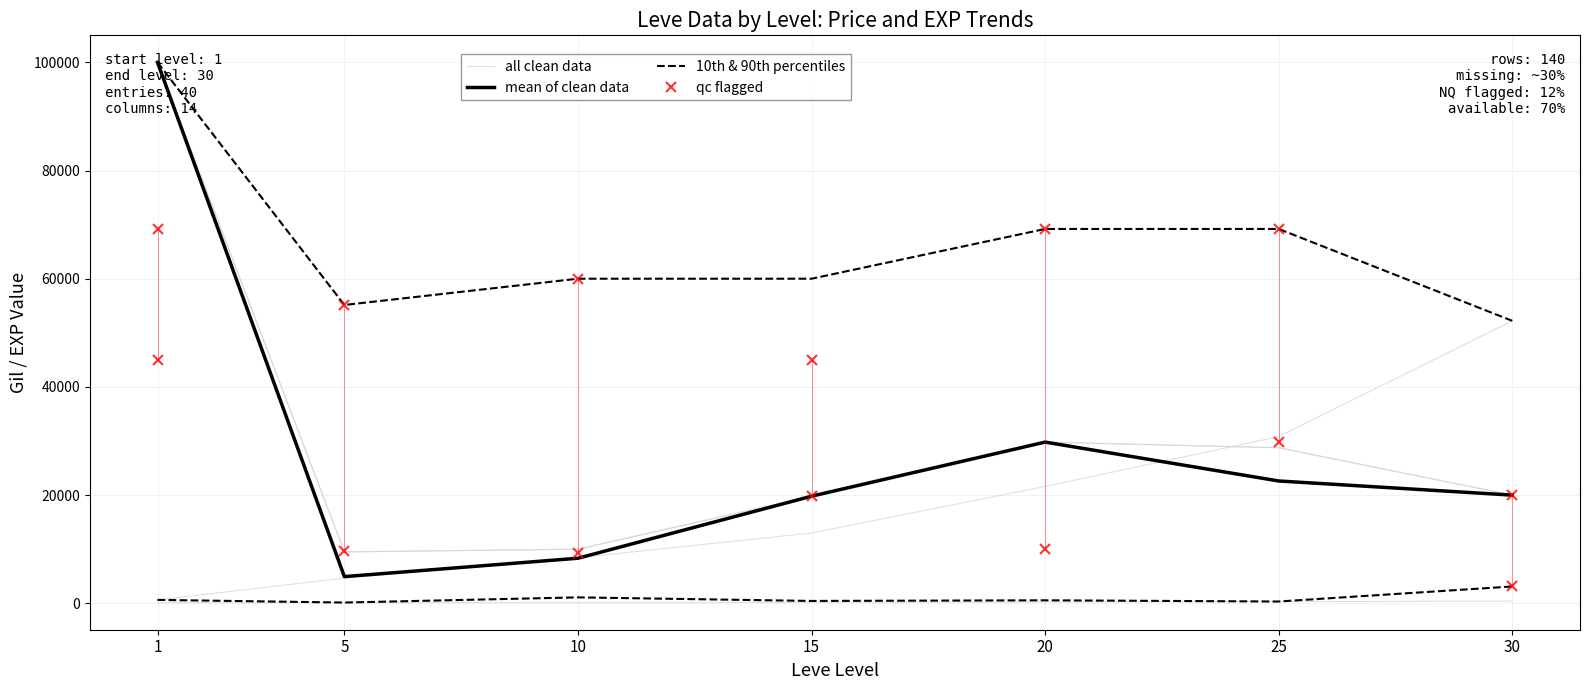

What value does the currentAveragePrice series have at 5?

4935